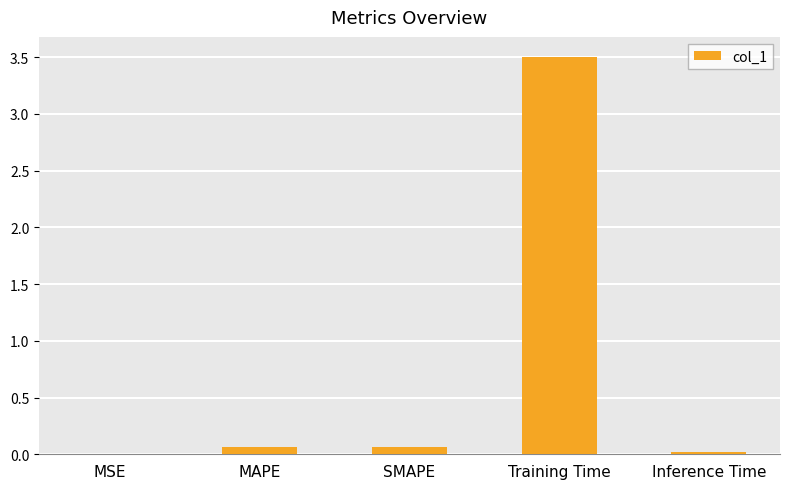

Which category has the highest value across all series?

Training Time